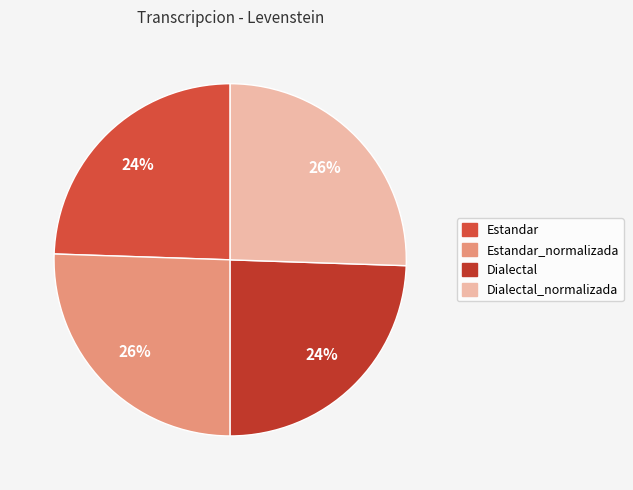

Count the number of slices in the pie.

4